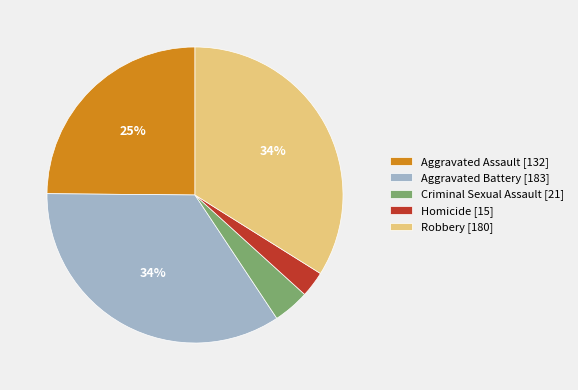

How many segments does this pie chart have?

5